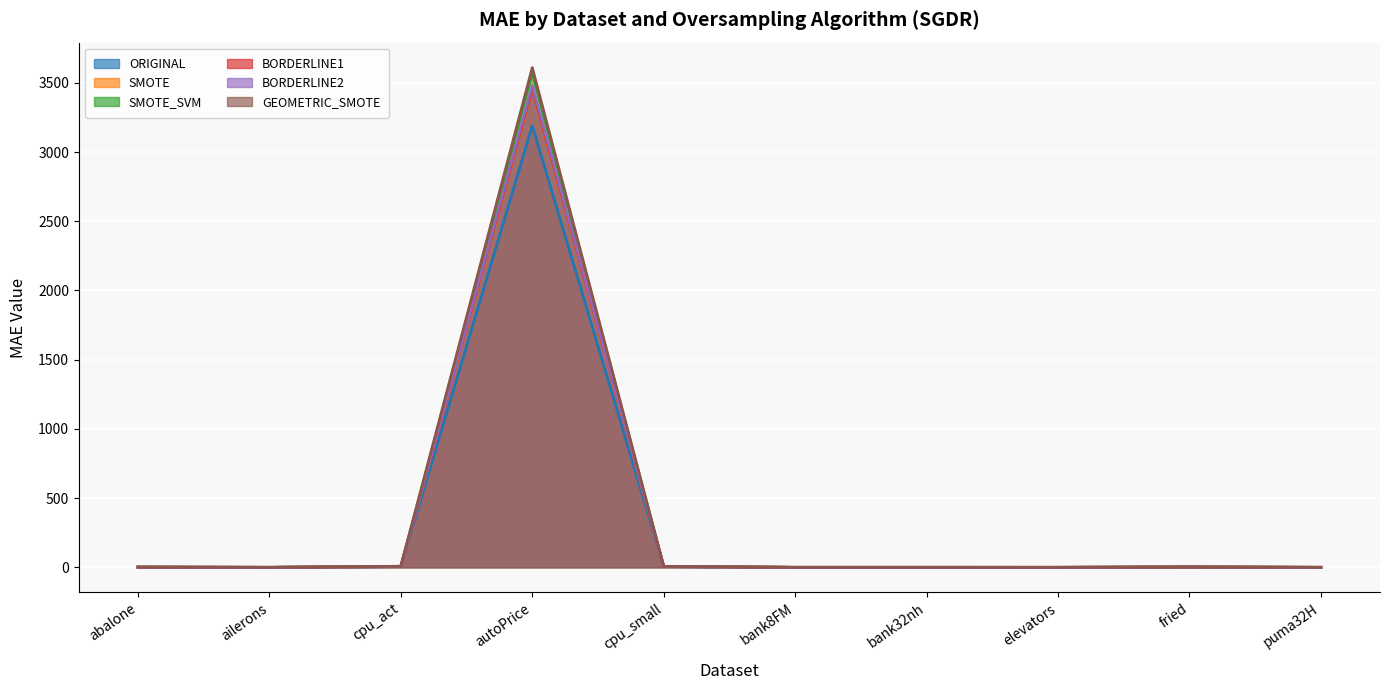

At which category does BORDERLINE1 reach its first local peak?

autoPrice